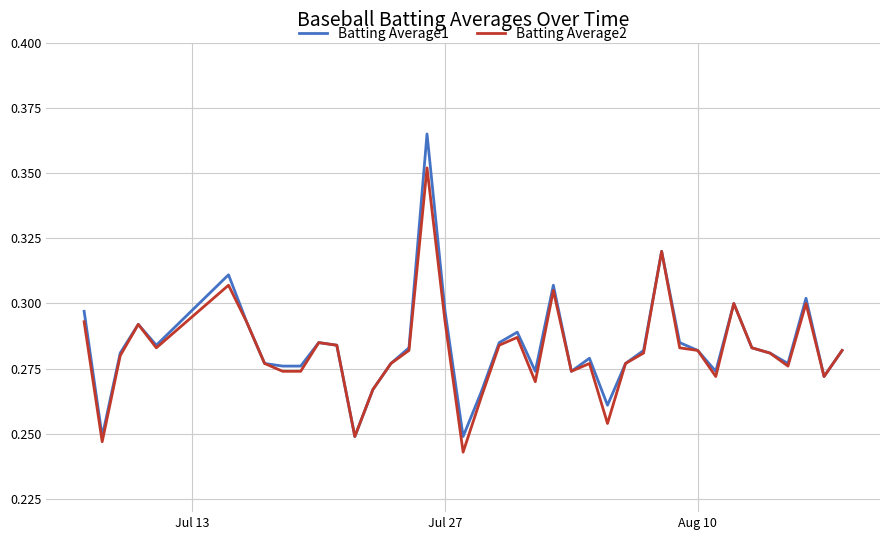

List the series in order of their peak value, lowest first.

Batting Average2, Batting Average1